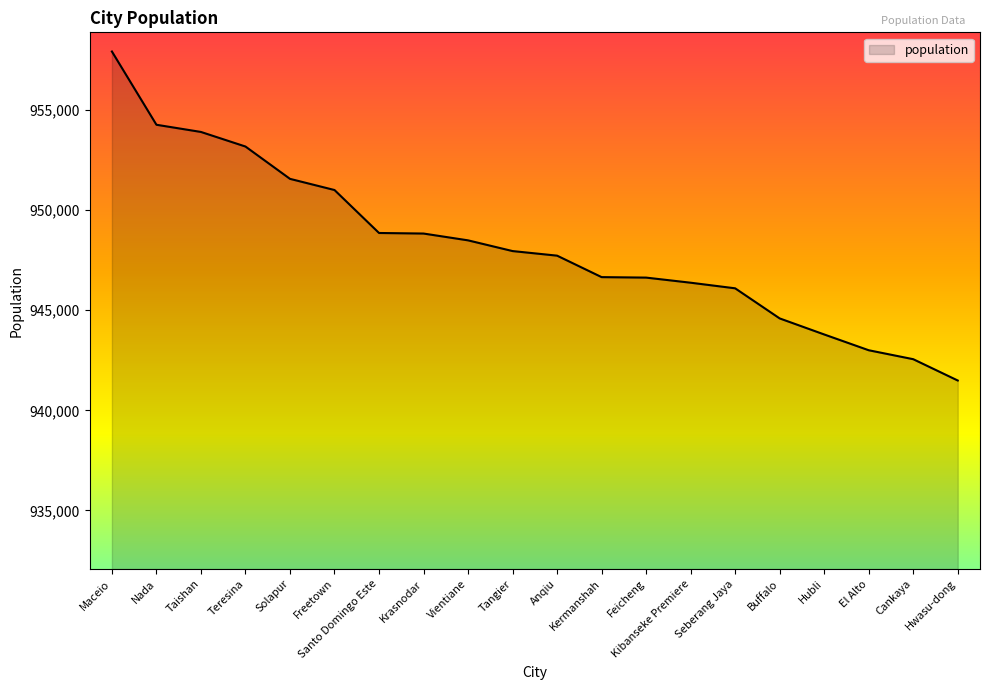

Read the value at Tangier, to the nearest 50.

947950